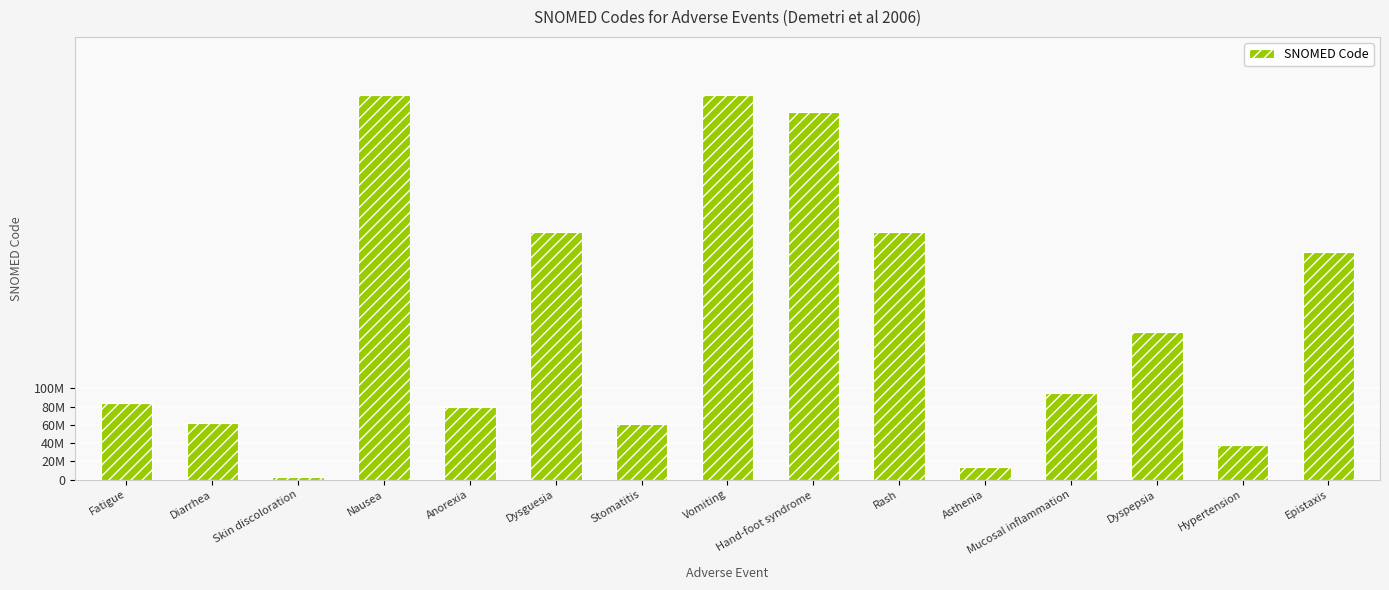

Are the bars horizontal?

No